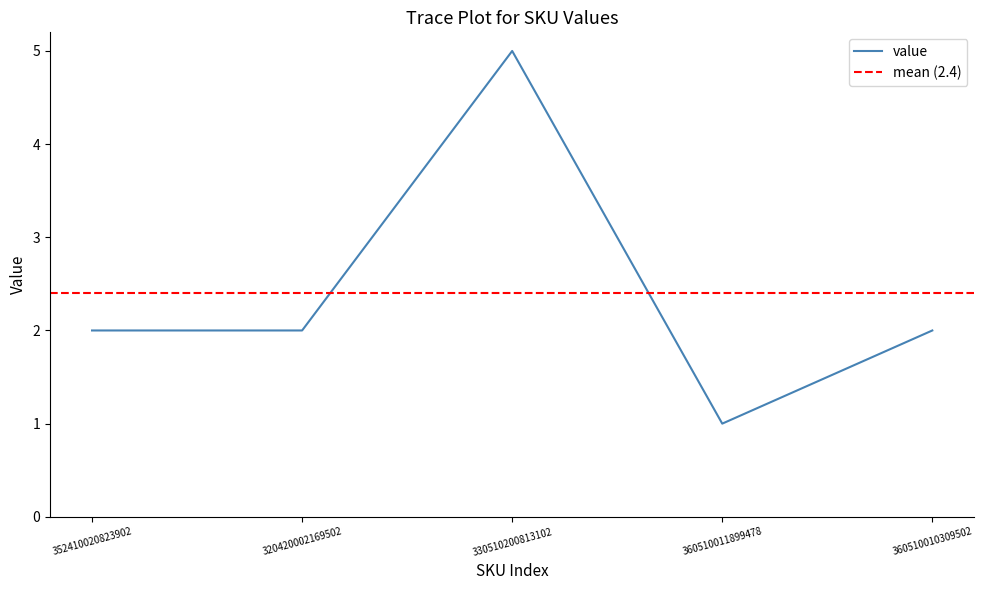

At which label is the value closest to 3?

352410020823902